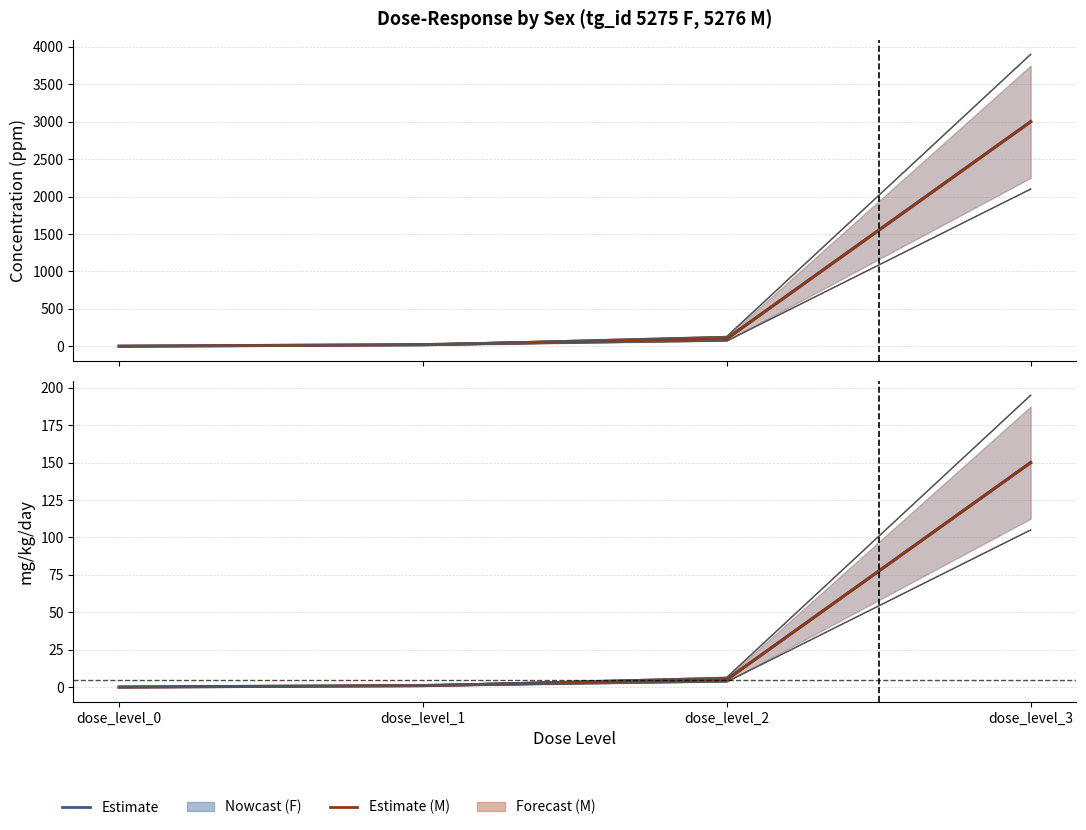

At which category is the sum across all series the highest?

dose_level_3